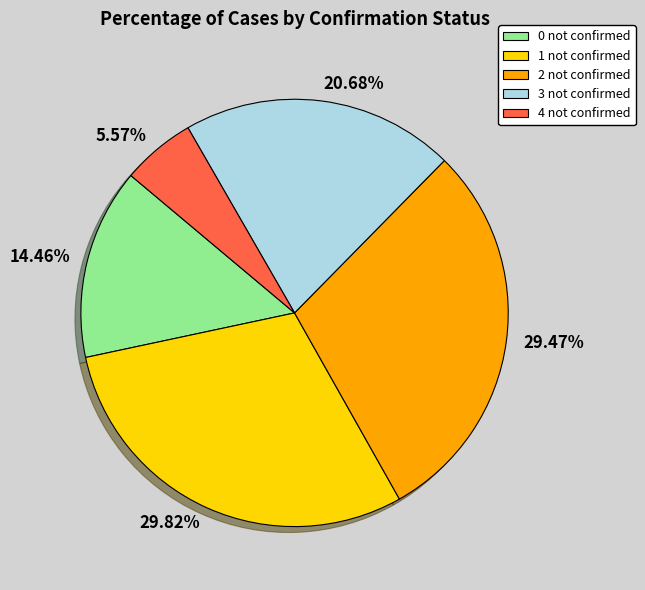

Is the sum of 29.82% and 14.46% greater than half?

No